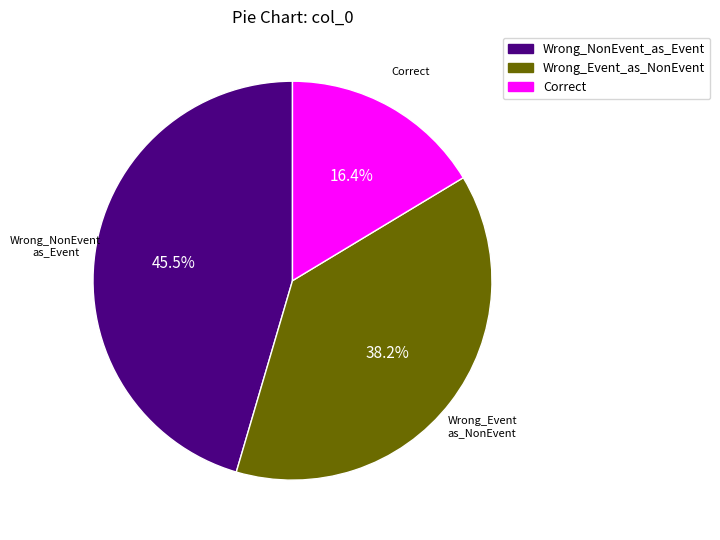

Does any single category account for the majority?

No